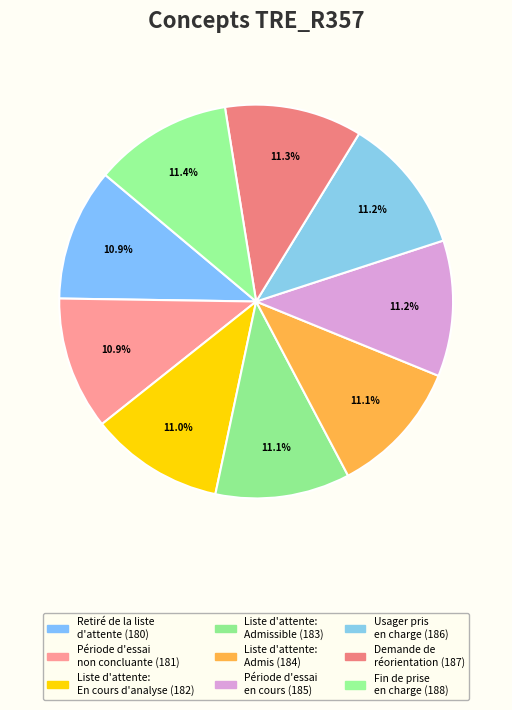

How many slices are in this pie chart?

9